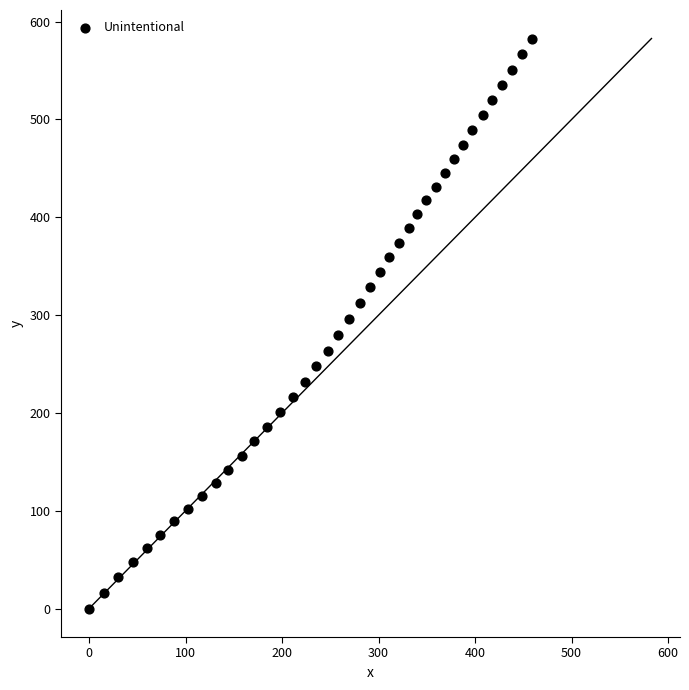

What is the range of Y values (max minus min)?

582.8